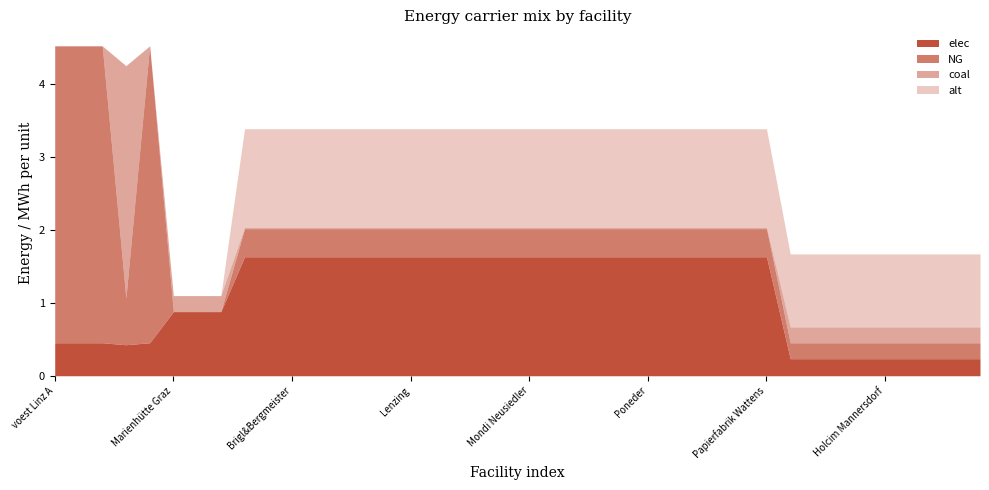

What are all the series names shown in the legend?

elec, NG, coal, alt